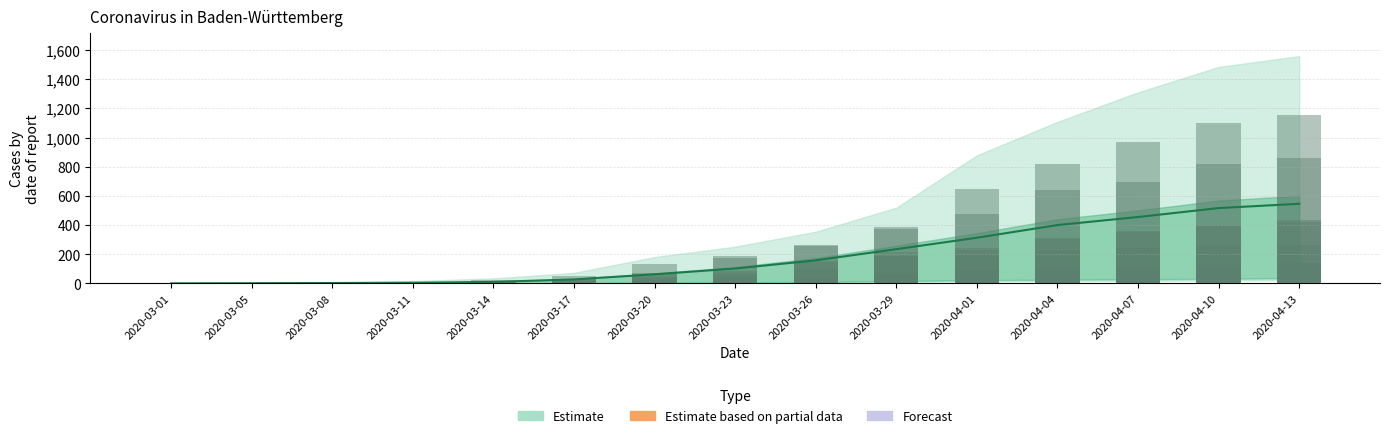

What is the difference between the maximum and minimum values?

432